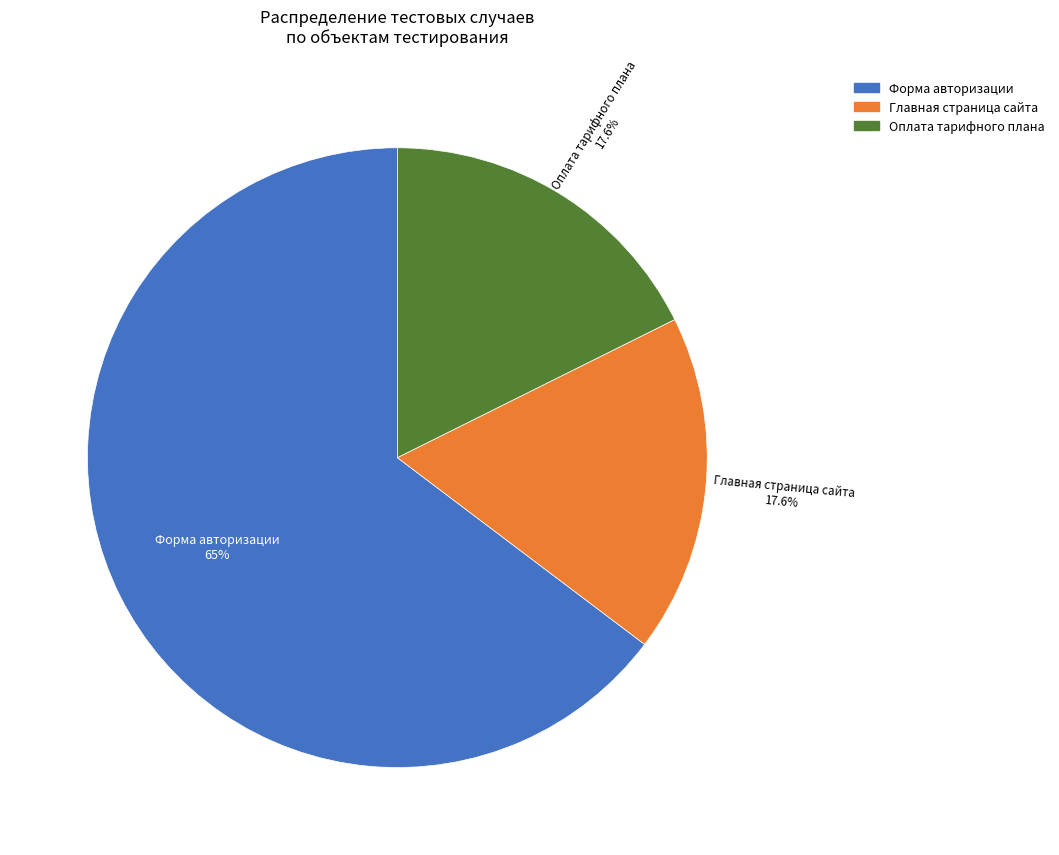

Does Главная страница сайта account for over 50% of the chart?

No